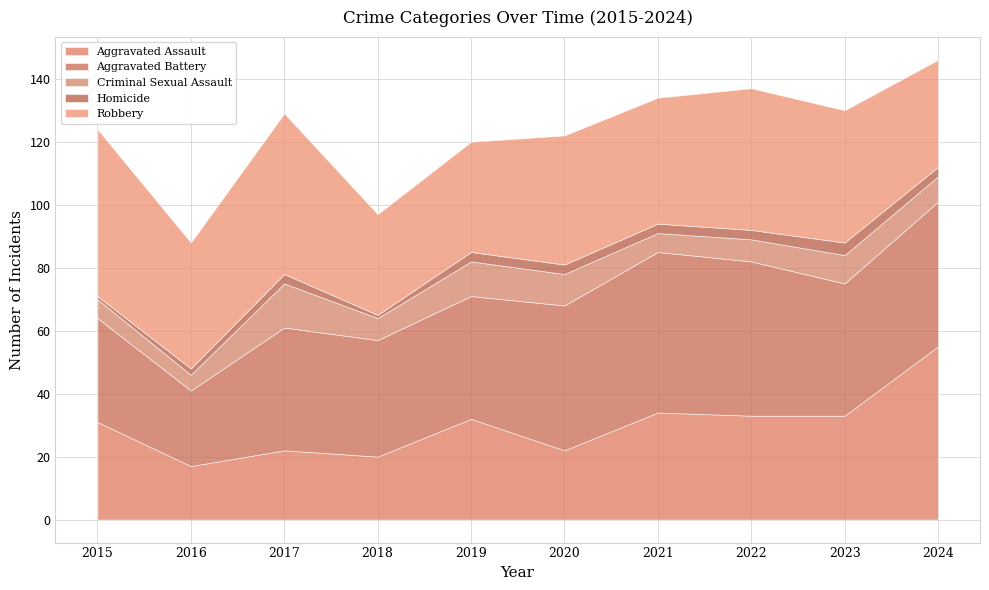

True or false: Criminal Sexual Assault and Robbery intersect in this chart.

False